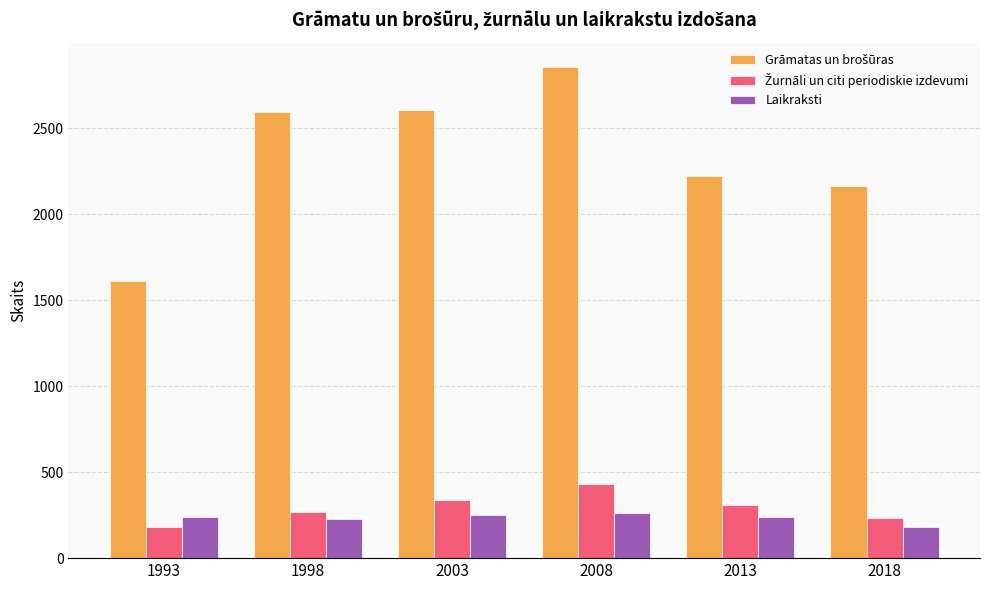

What is the average value of the Laikraksti series?

234